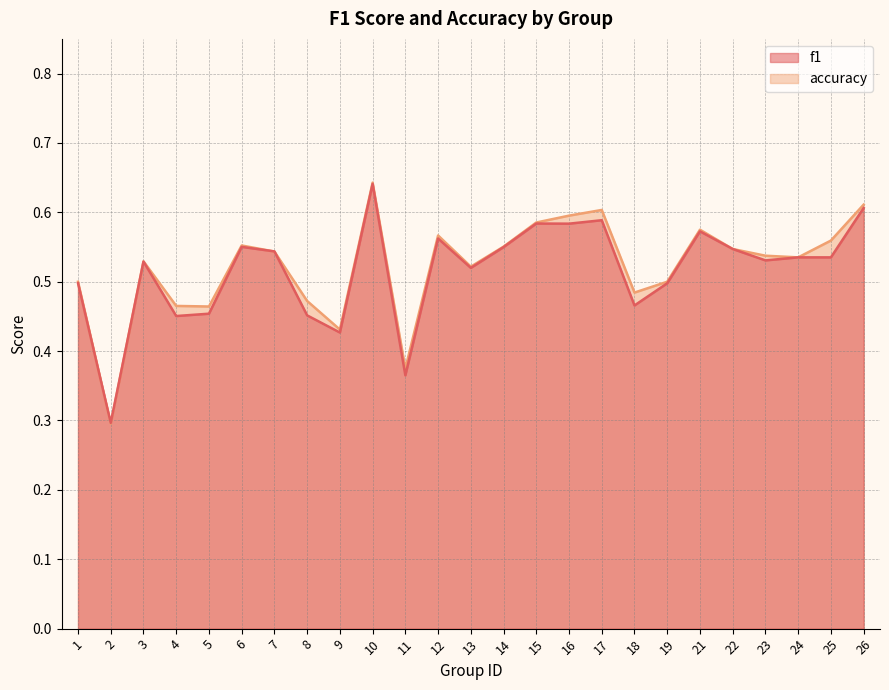

Reading left to right, what are all the values shown in this chart?

f1: 0.5	0.3	0.5	0.5	0.5	0.6	0.5	0.5	0.4	0.6	0.4	0.6	0.5	0.5	0.6	0.6	0.6	0.5	0.5	0.6	0.5	0.5	0.5	0.5	0.6
accuracy: 0.5	0.3	0.5	0.5	0.5	0.6	0.5	0.5	0.4	0.6	0.4	0.6	0.5	0.6	0.6	0.6	0.6	0.5	0.5	0.6	0.5	0.5	0.5	0.6	0.6